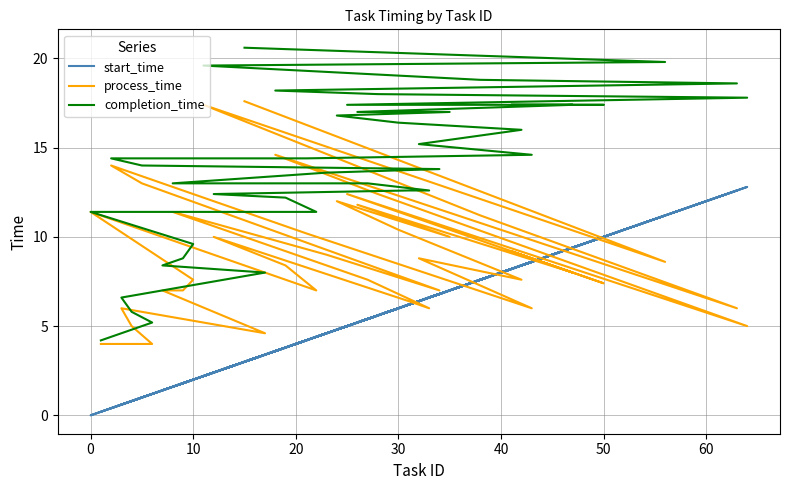

How many data points in process_time are above 8?

21